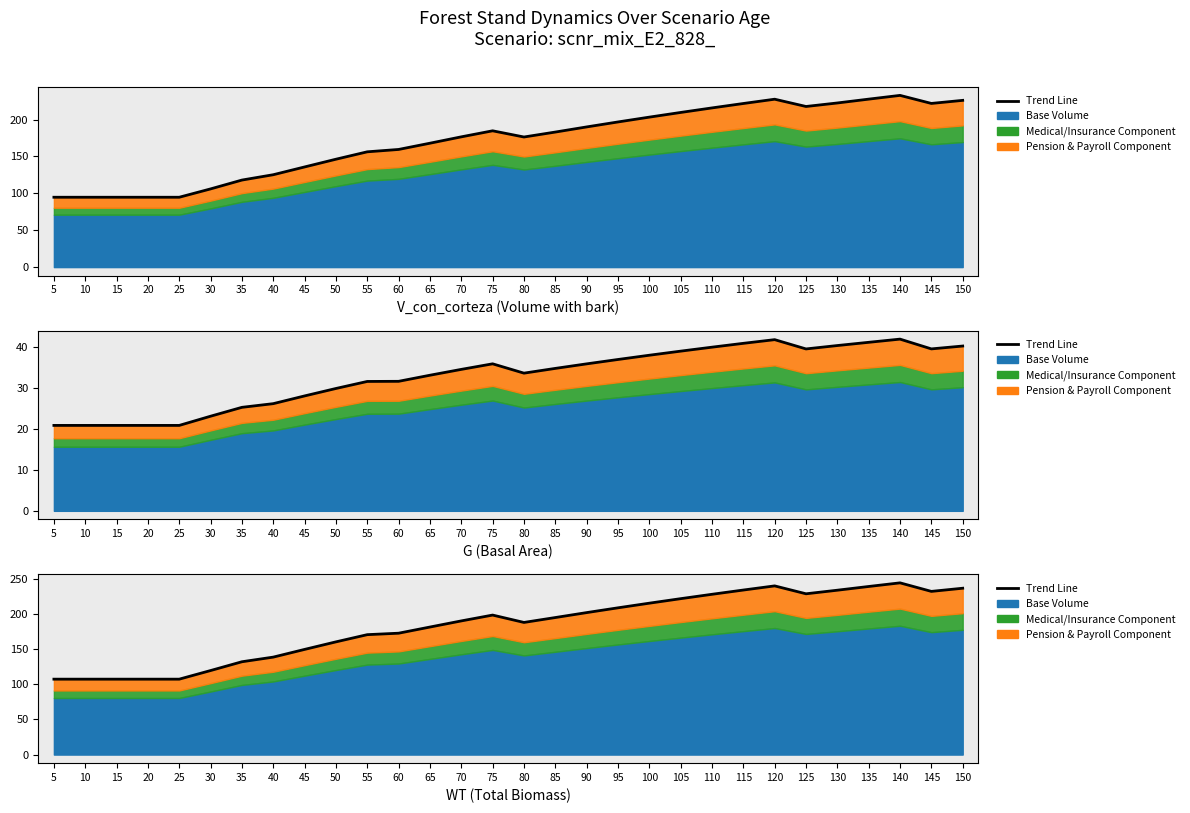

How many points are lower than both their immediate neighbors (excluding endpoints)?

3